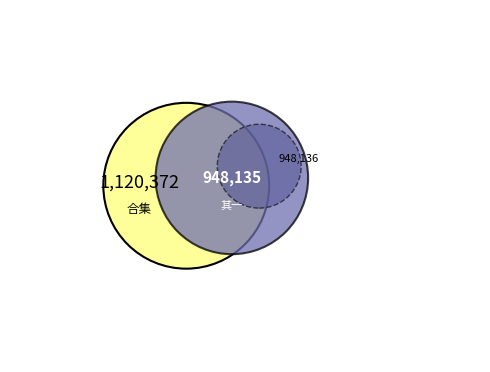

To the nearest percent, what portion does 三月三日适值清明会客江楼共观并蒂魏紫偶成二小诗约坐客同赋 其一 represent?

31%